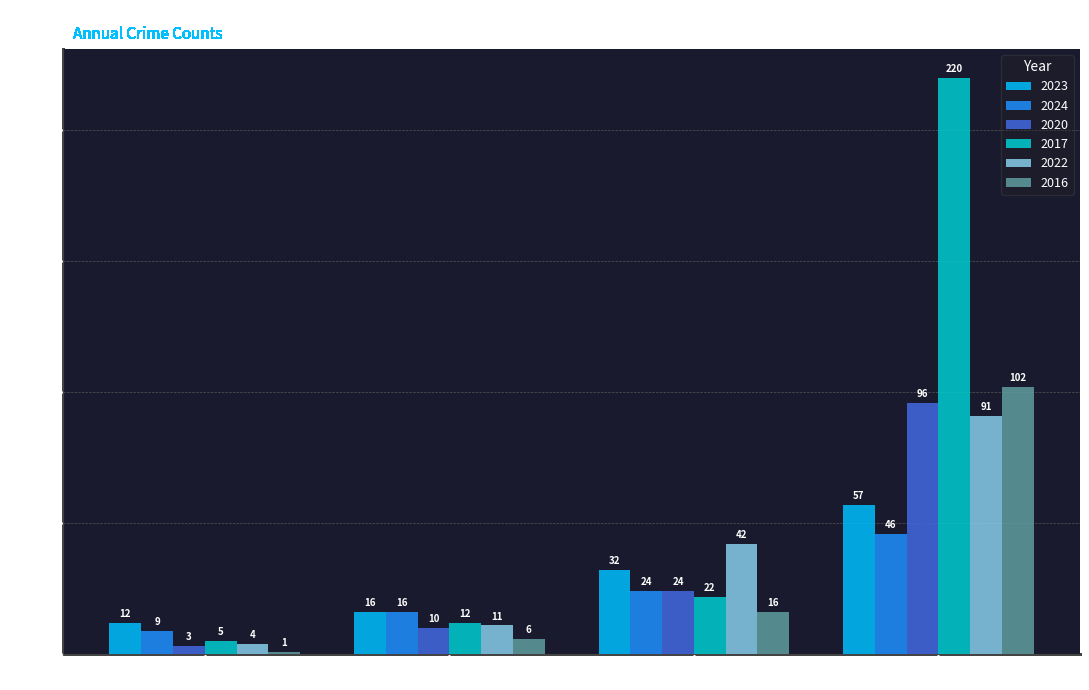

List the labels in order of 2017 value, smallest first.

Aggravated Assault, Aggravated Battery, Robbery, Theft